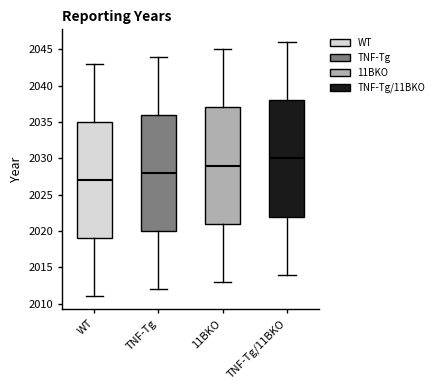

Which box has the lowest median line?

WT